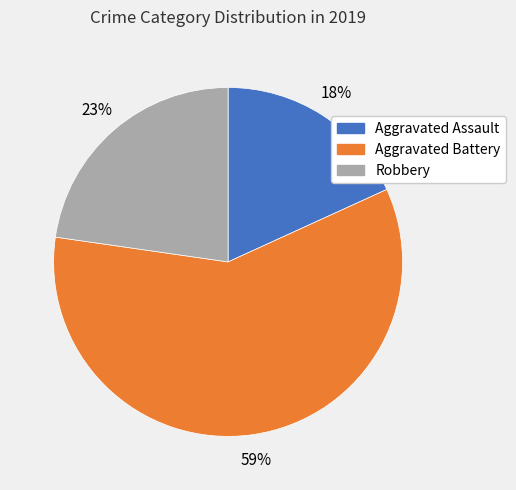

Does any single category account for the majority?

Yes